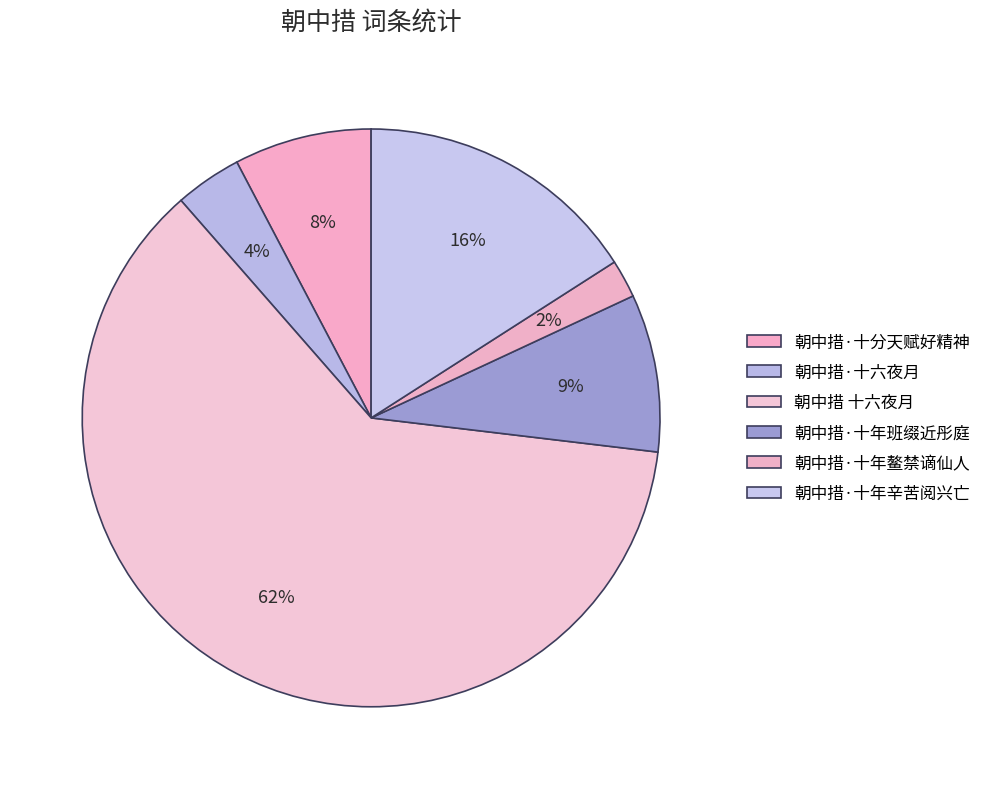

To the nearest percent, what is the difference between the 朝中措·十年班缀近彤庭 and 朝中措·十年辛苦阅兴亡 slice percentages?

7%